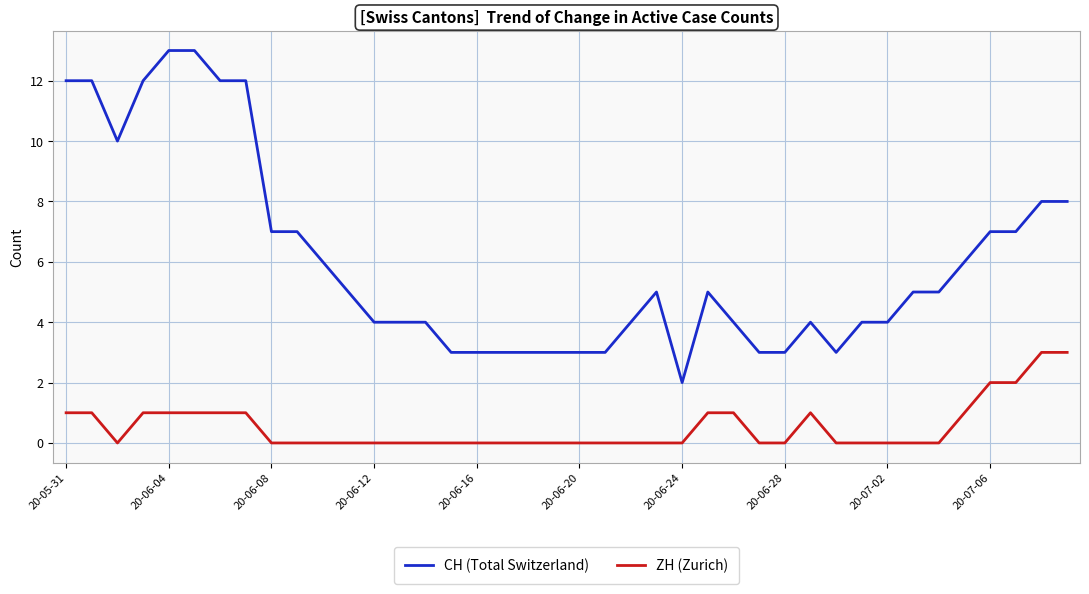

What is the difference between the maximum and second lowest values in the ZH (Zurich) series?

3